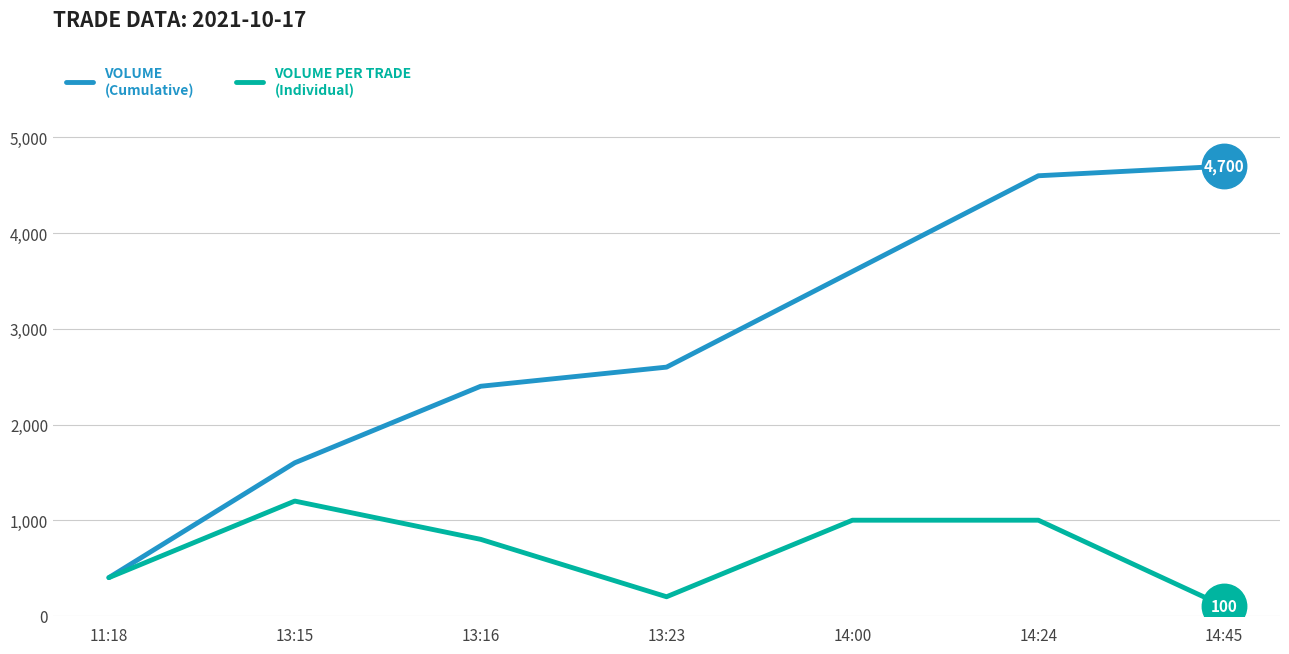

What is the difference between the highest and lowest values at 14:00?

2600